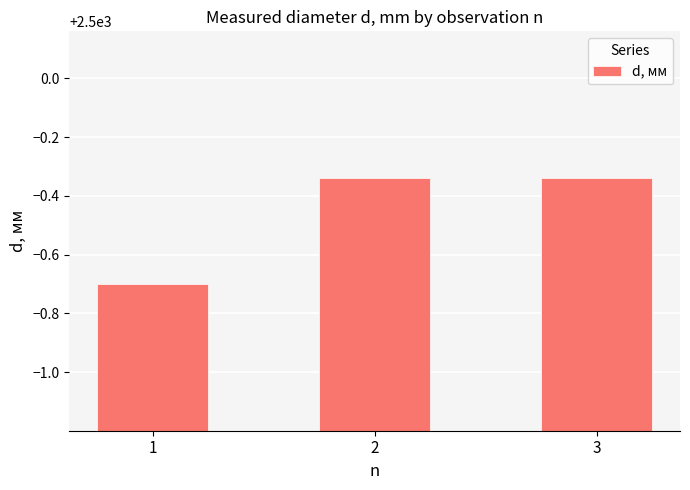

Is it true that the value at 2 is 1704.5?

False